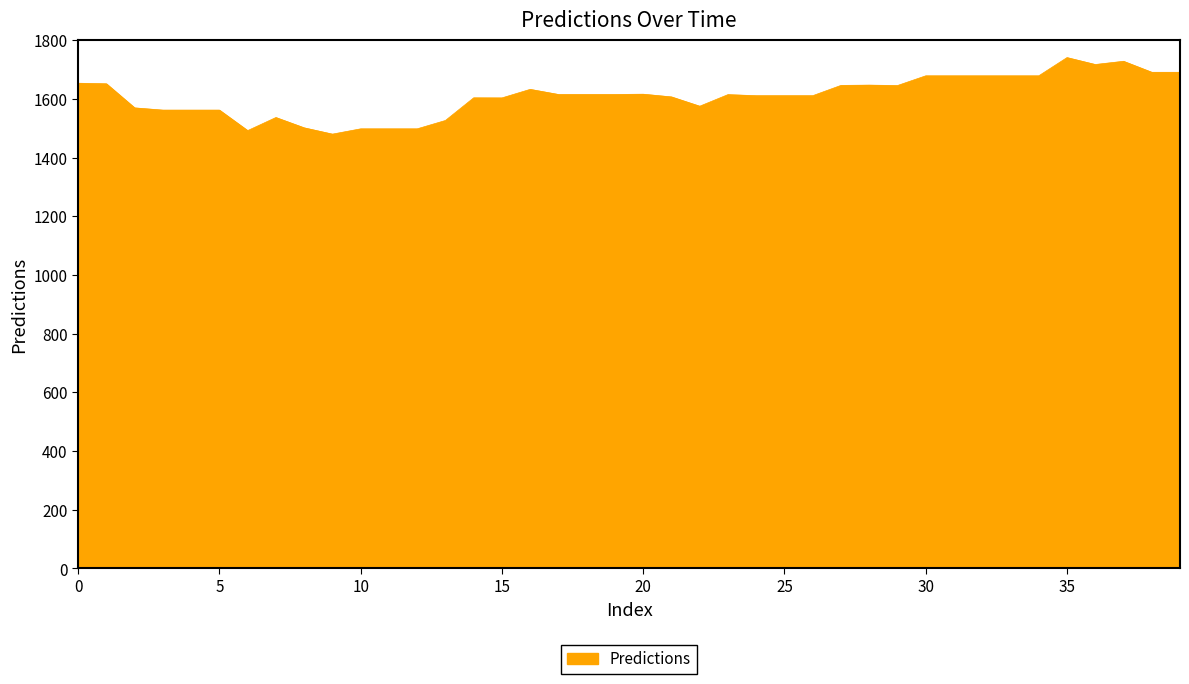

What is the difference between the maximum and minimum values?

260.9